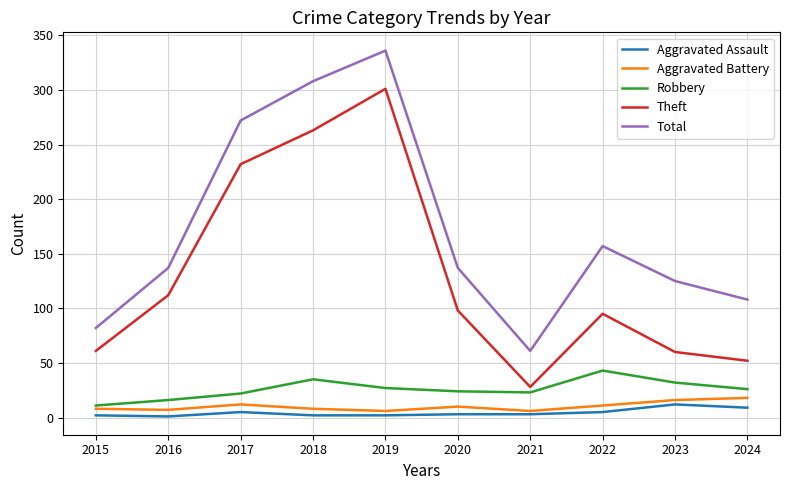

True or false: Theft and Aggravated Assault intersect in this chart.

False